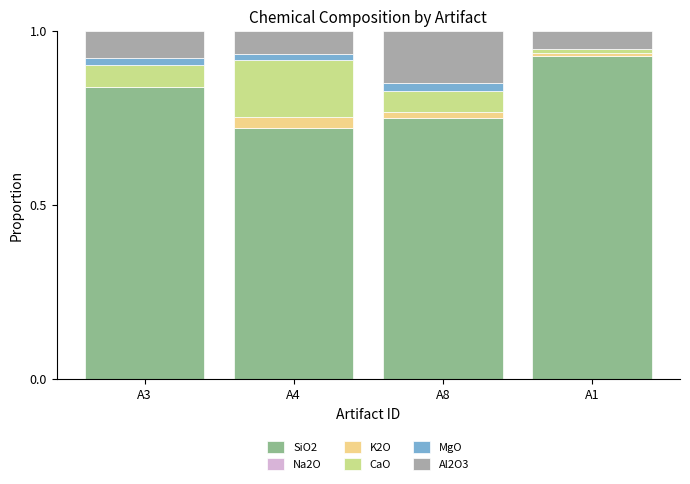

How many distinct data groups are displayed?

6